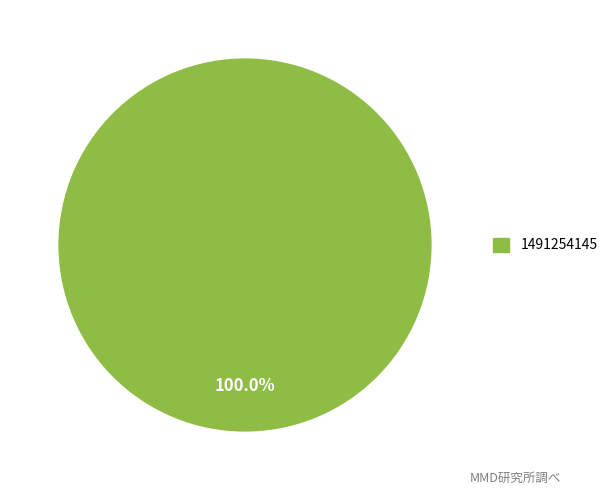

What is the majority slice?

1491254145